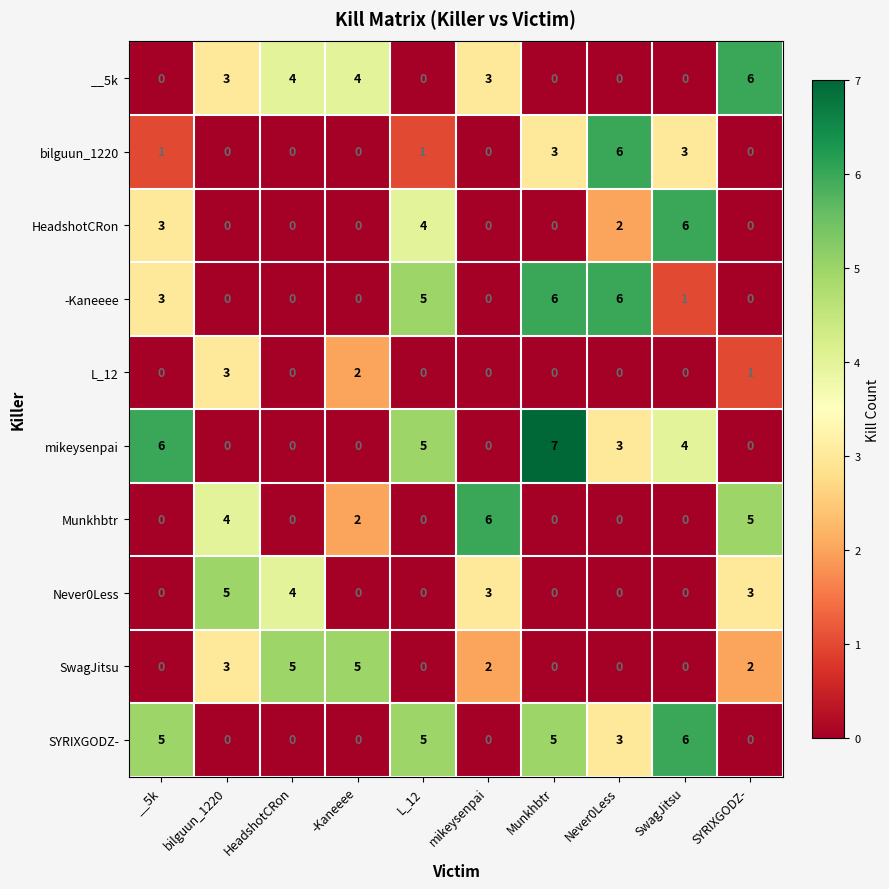

What is the difference between the maximum and minimum values in the HeadshotCRon series?

6